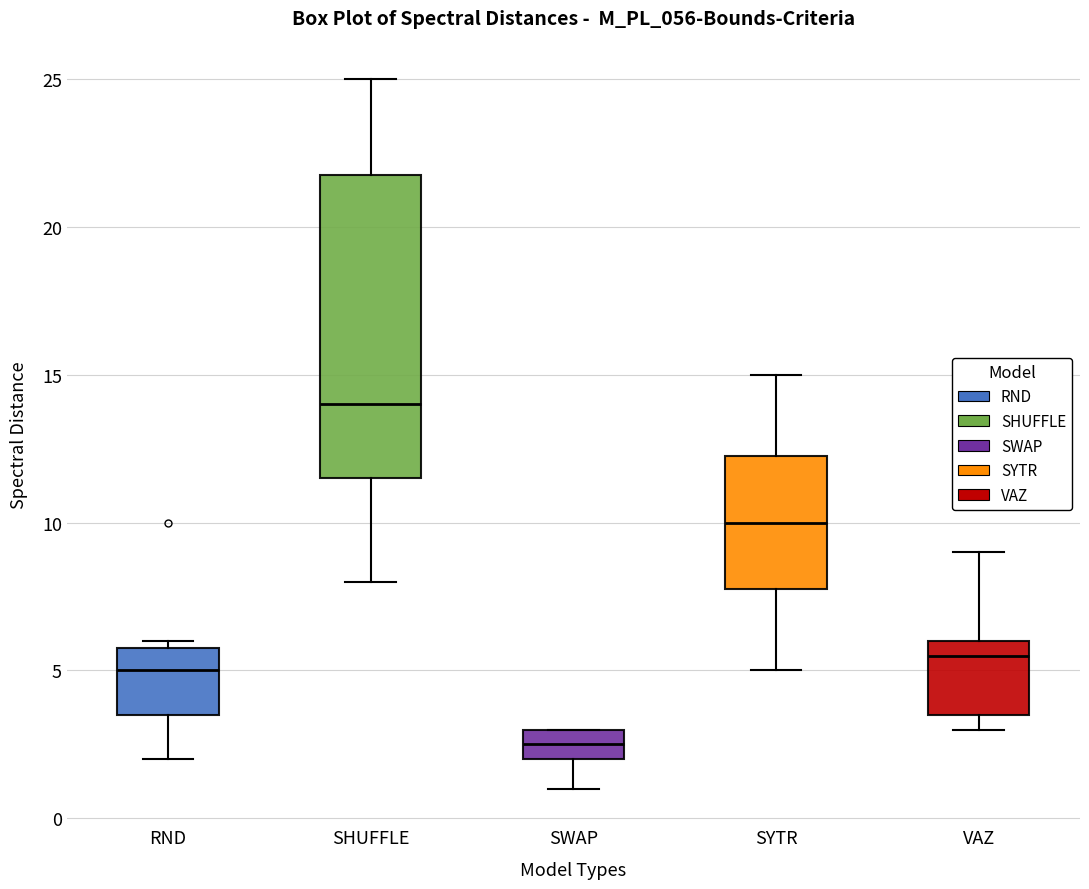

Comparing the boxes themselves (not the whiskers), which one is the tallest?

SHUFFLE